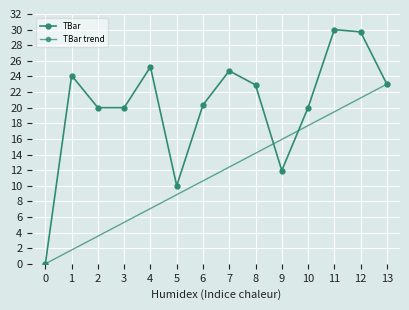

Does the chart display data point markers on the line(s)?

Yes